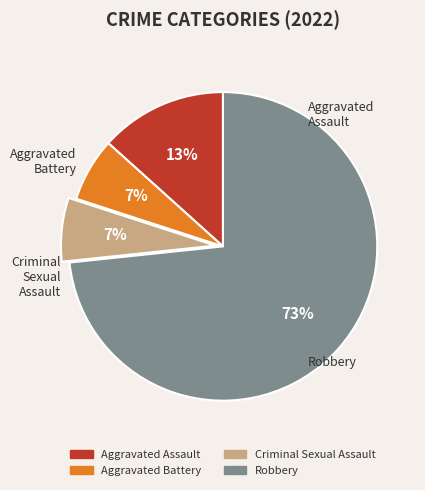

Approximately how many times larger is the value at Aggravated Assault compared to Aggravated Battery?

2.0